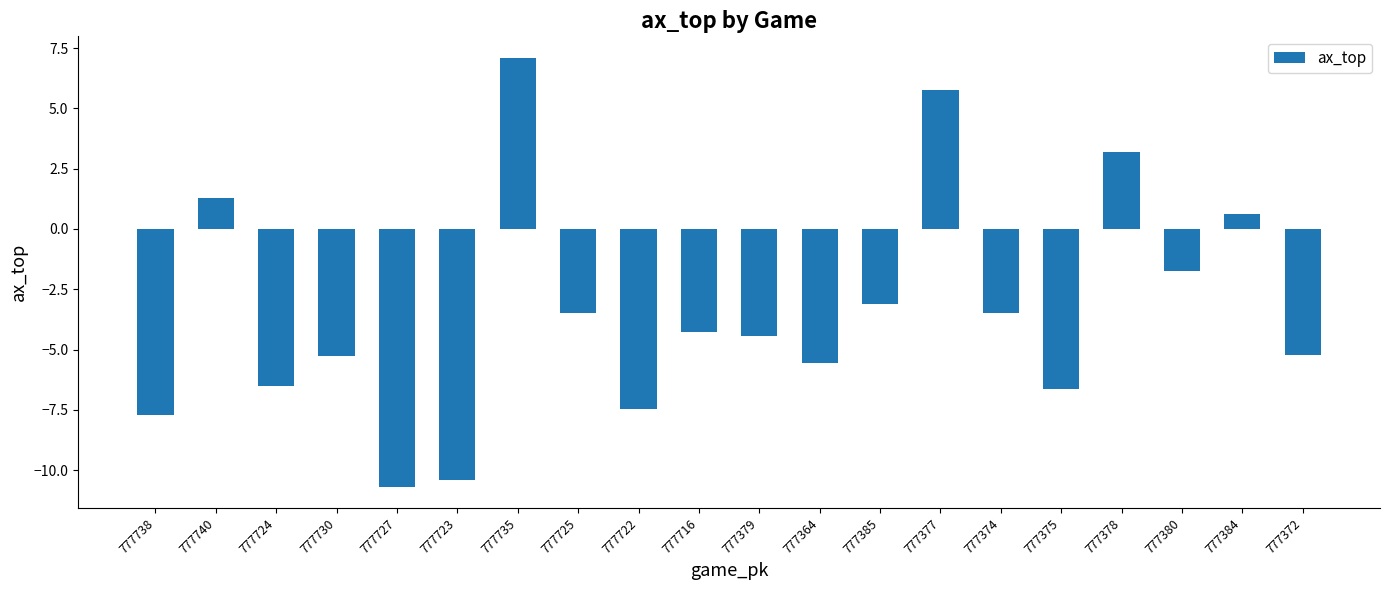

Where does the data first go above -4?

777740